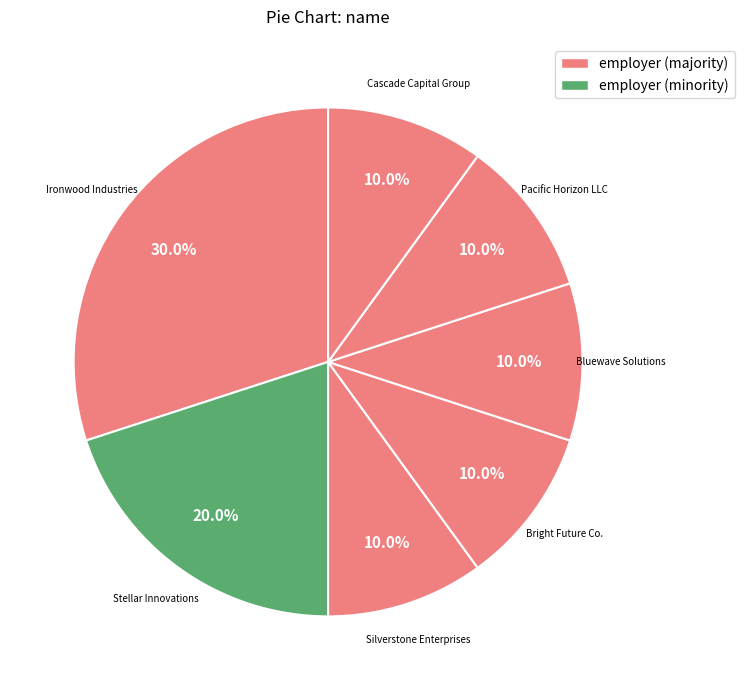

Does Stellar Innovations represent more than half of the total?

No